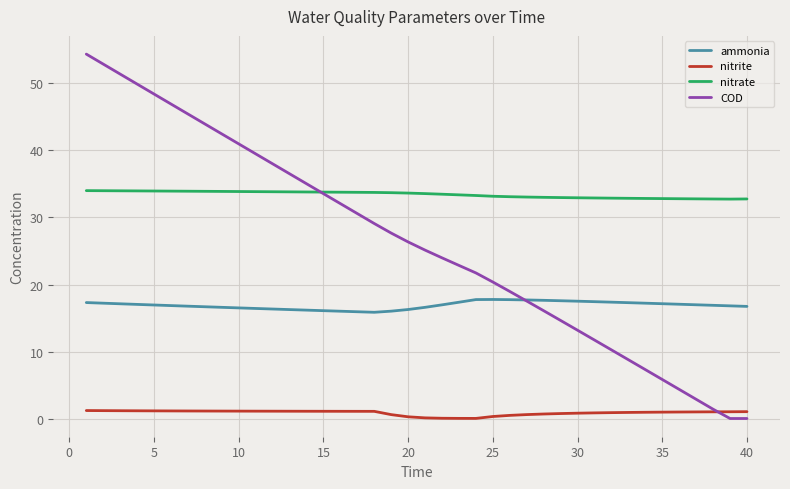

What is the maximum value shown in the chart?

54.4